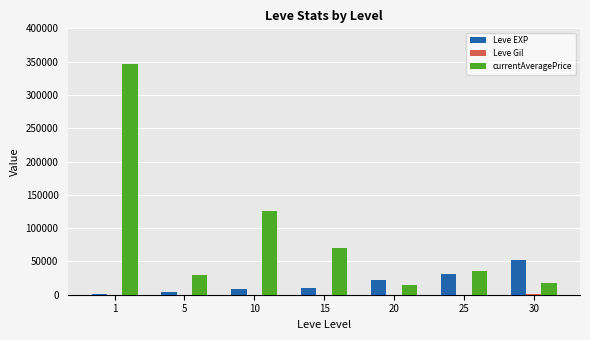

Which series changed the most between 1 and 5?

currentAveragePrice